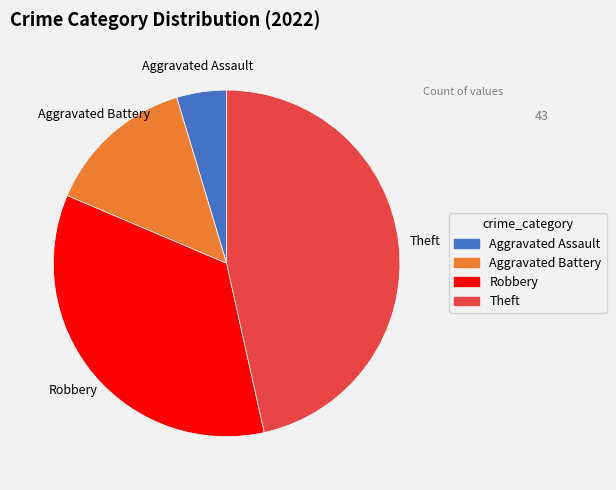

Is there a majority slice in this chart?

No